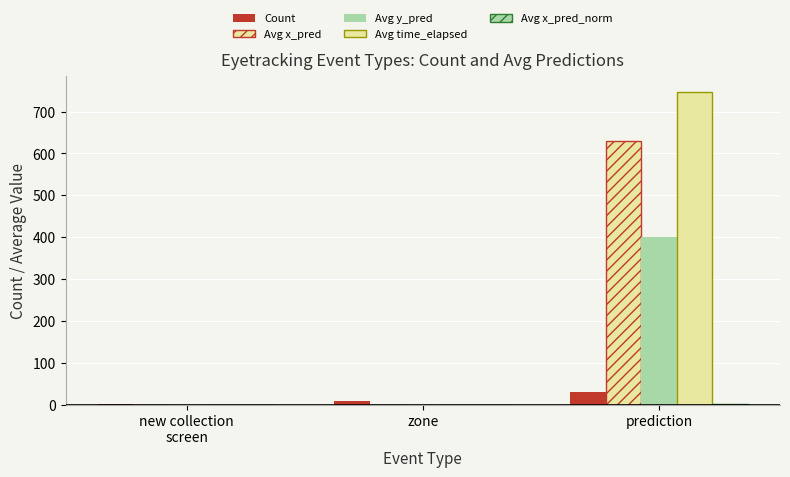

What is the total value across all series at prediction?

1807.6